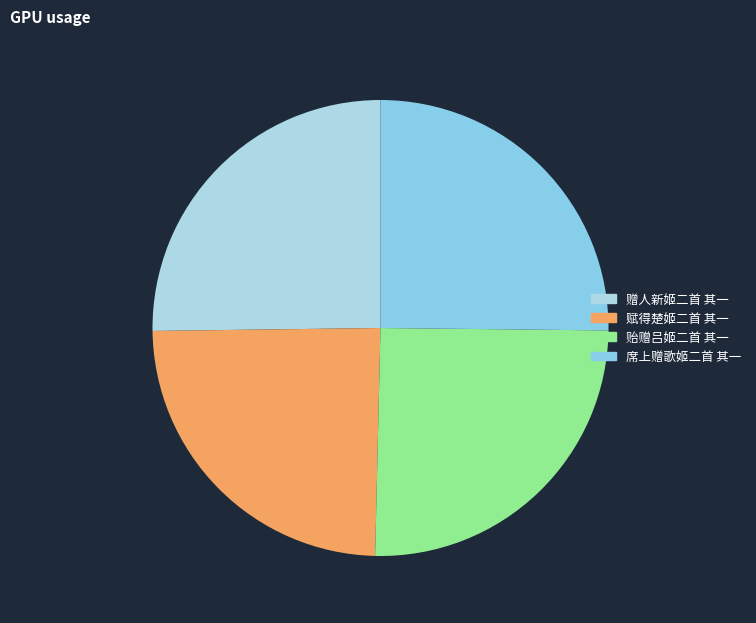

Which category has the smallest portion of the pie?

赋得楚姬二首 其一